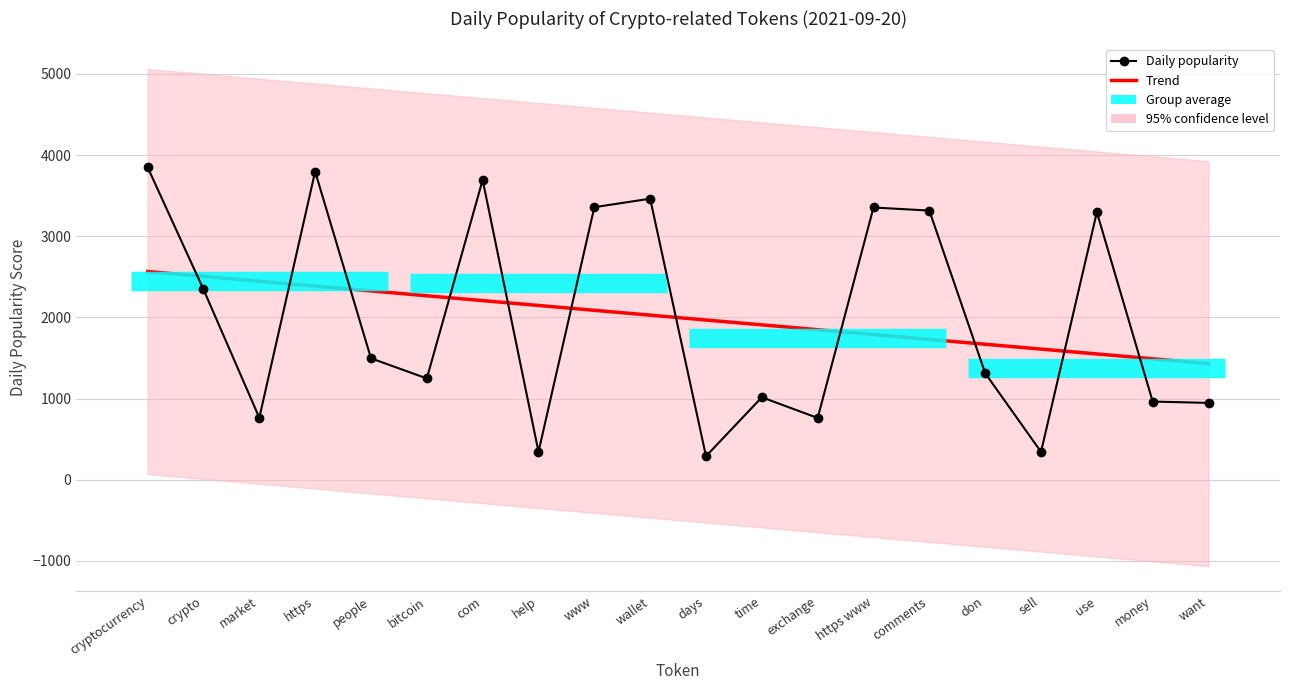

Where does the data first go above 1495?

cryptocurrency